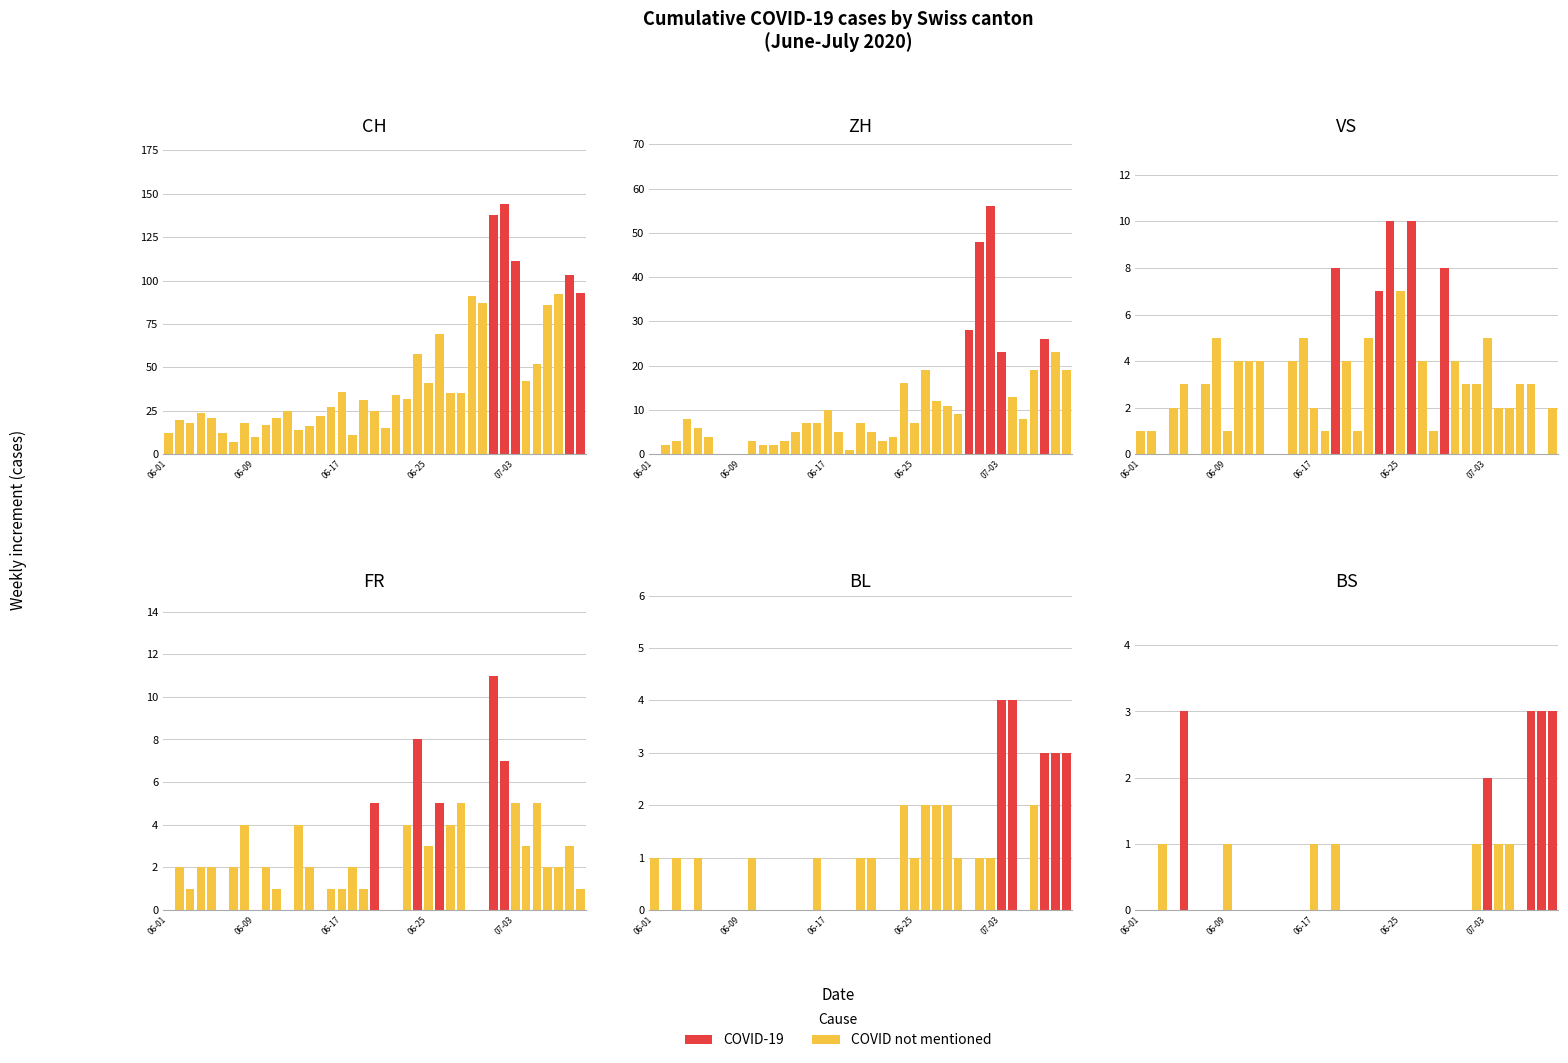

How many COVID not mentioned values are between 0 and 1?

39